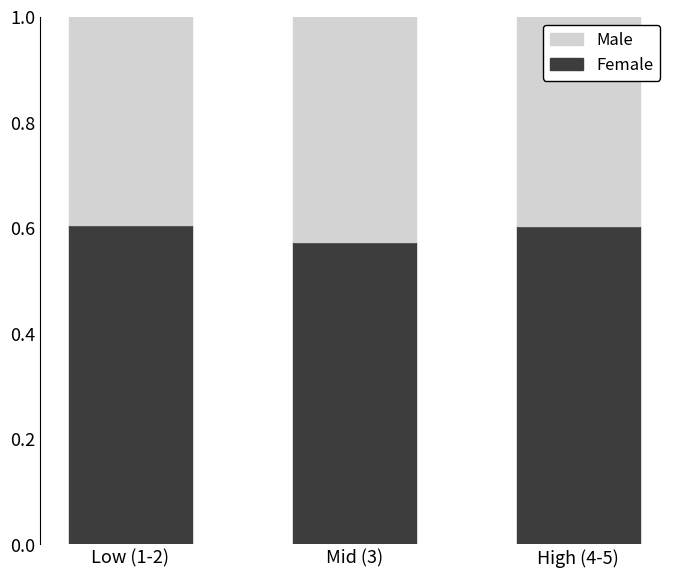

The Female series shows 0.2 at High (4-5). True or false?

False